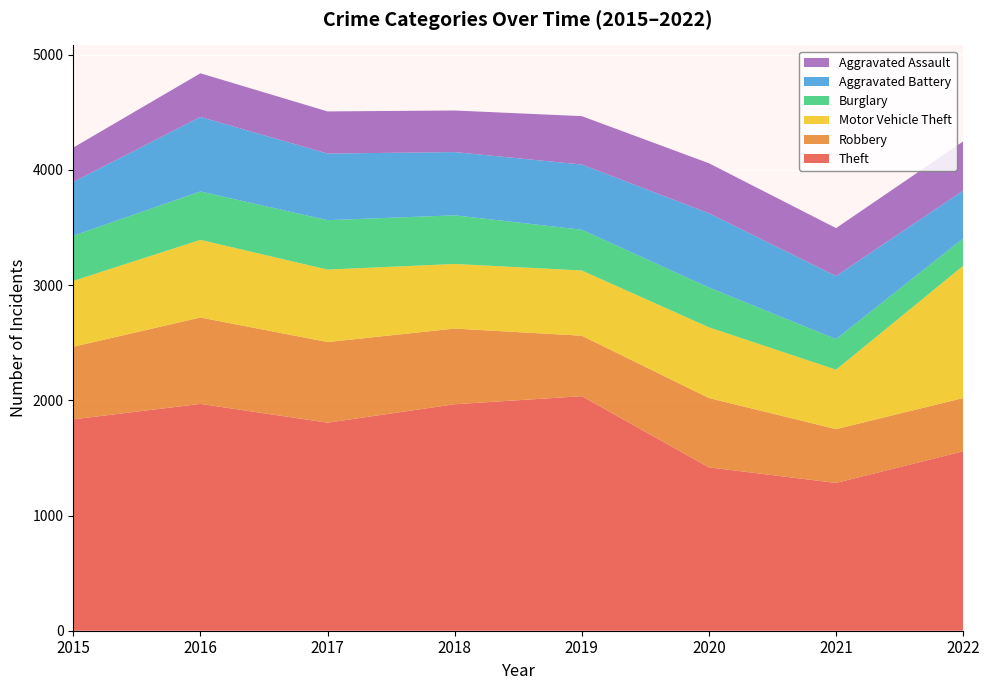

Reading left to right, transcribe all the data shown in this chart.

Theft: 2015=1835	2016=1969	2017=1806	2018=1966	2019=2036	2020=1418	2021=1283	2022=1558
Robbery: 2015=630	2016=750	2017=700	2018=657	2019=525	2020=602	2021=467	2022=462
Motor Vehicle Theft: 2015=572	2016=674	2017=629	2018=561	2019=566	2020=614	2021=516	2022=1148
Burglary: 2015=392	2016=420	2017=429	2018=422	2019=354	2020=345	2021=266	2022=237
Aggravated Battery: 2015=467	2016=647	2017=578	2018=549	2019=566	2020=645	2021=547	2022=416
Aggravated Assault: 2015=298	2016=379	2017=366	2018=361	2019=420	2020=434	2021=416	2022=427